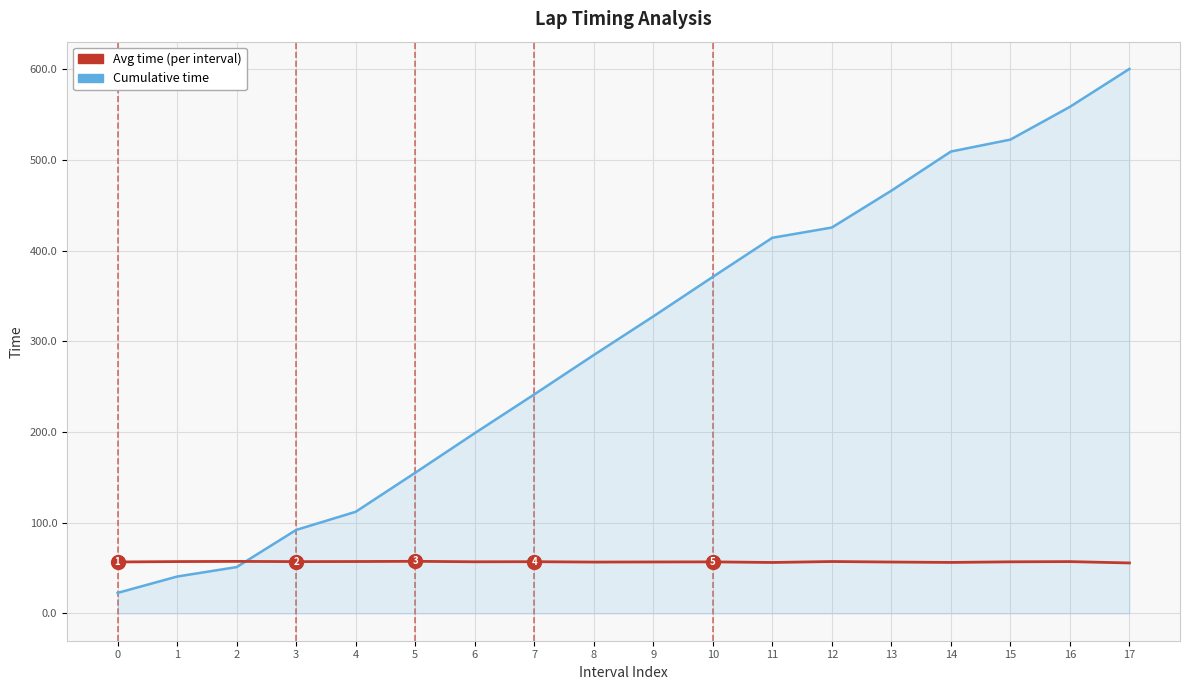

What is the spread (max minus min) of values at 8?

228.2